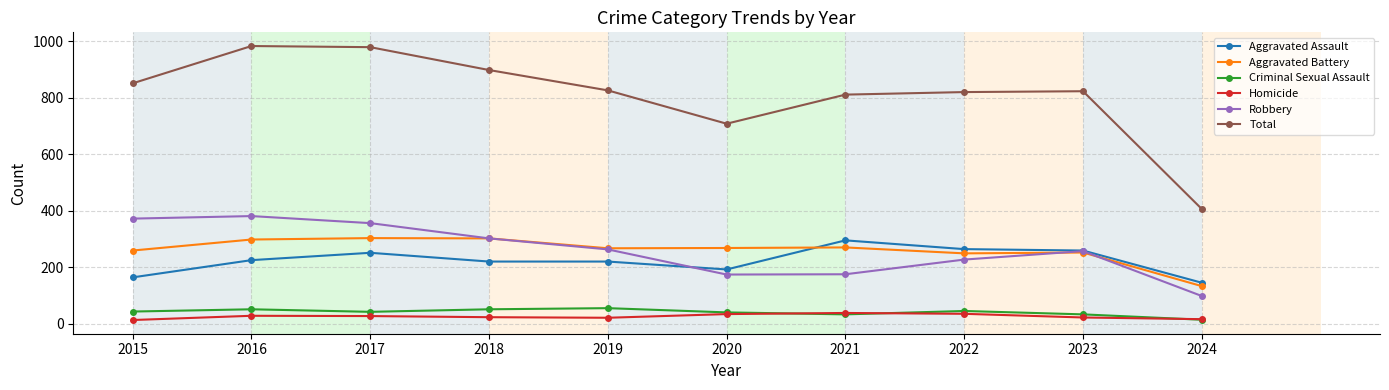

The Criminal Sexual Assault series shows 40 at 2020. True or false?

True